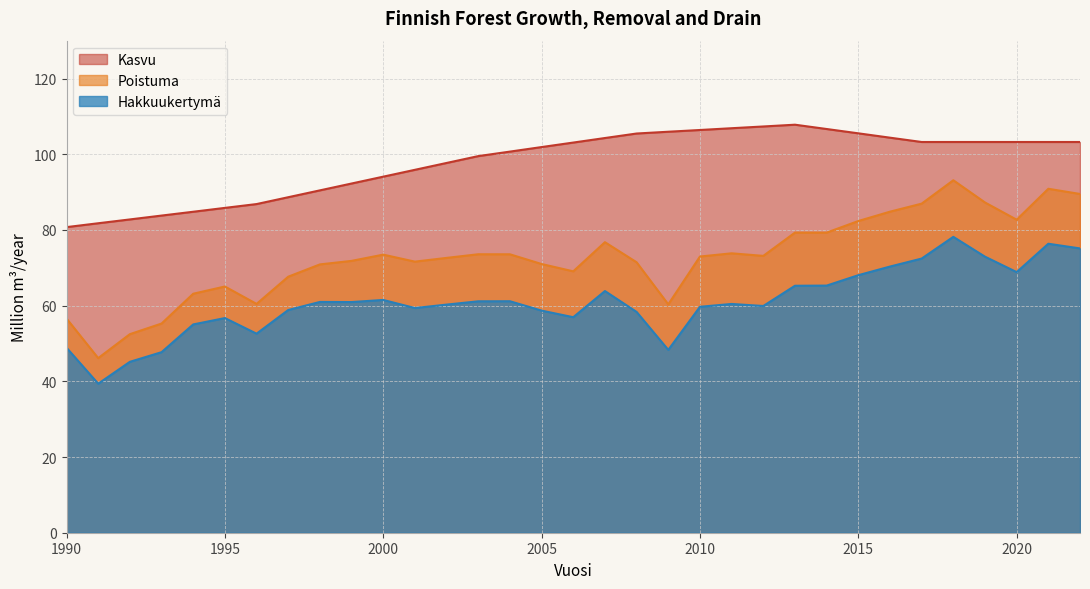

Which has a higher value, 2005 or 2003?

2005